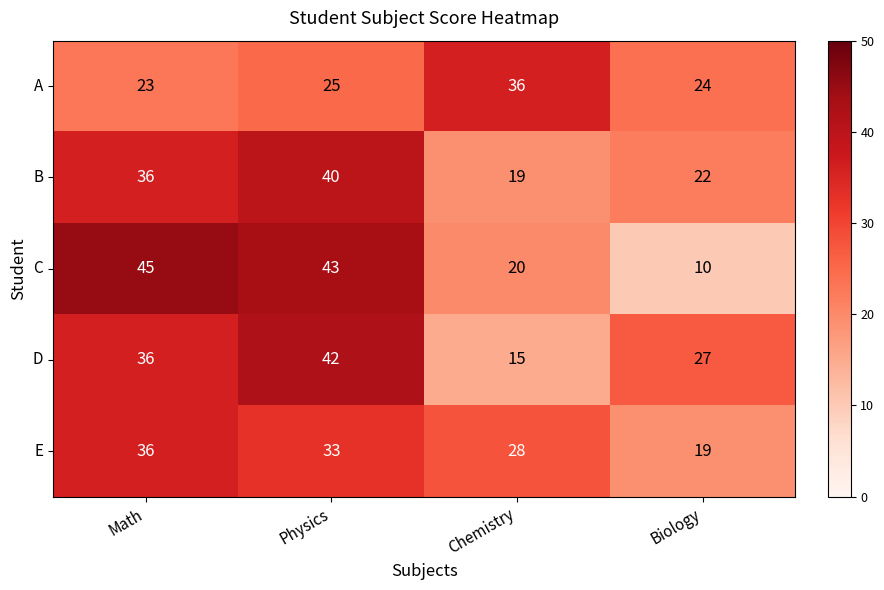

At which category does the chart reach its peak across all series?

Math